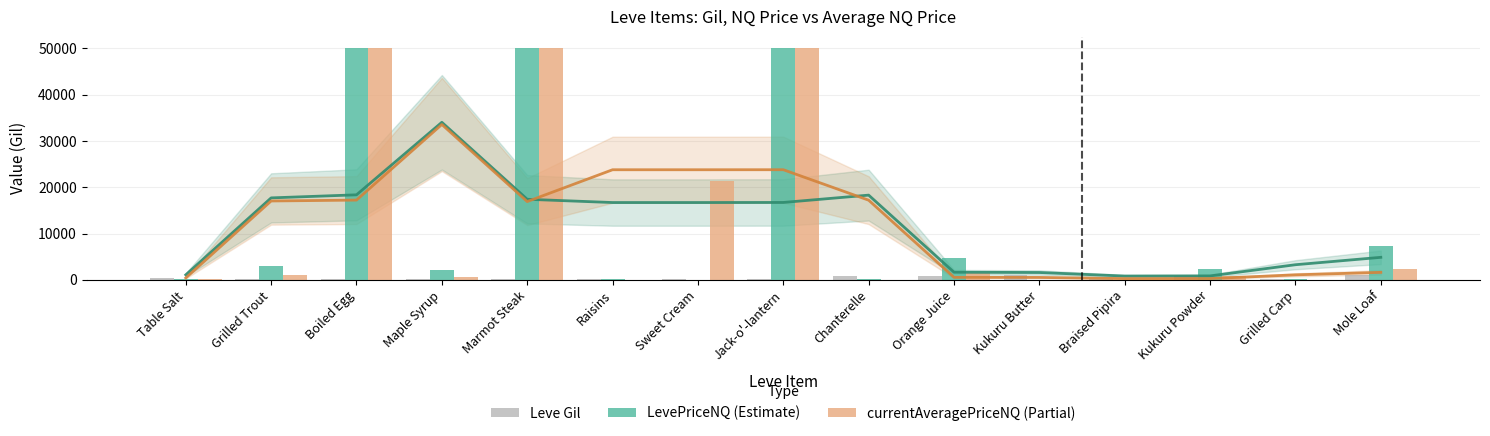

What is the value of the LevePriceNQ bar at the 15th from the left?

7246.5